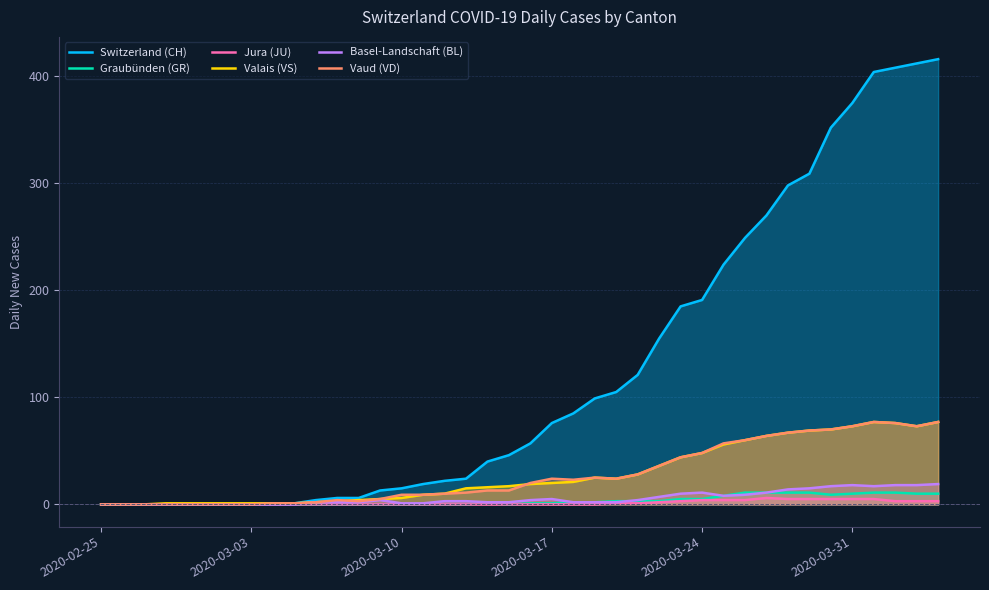

What is the average value of the Switzerland (CH) series?

125